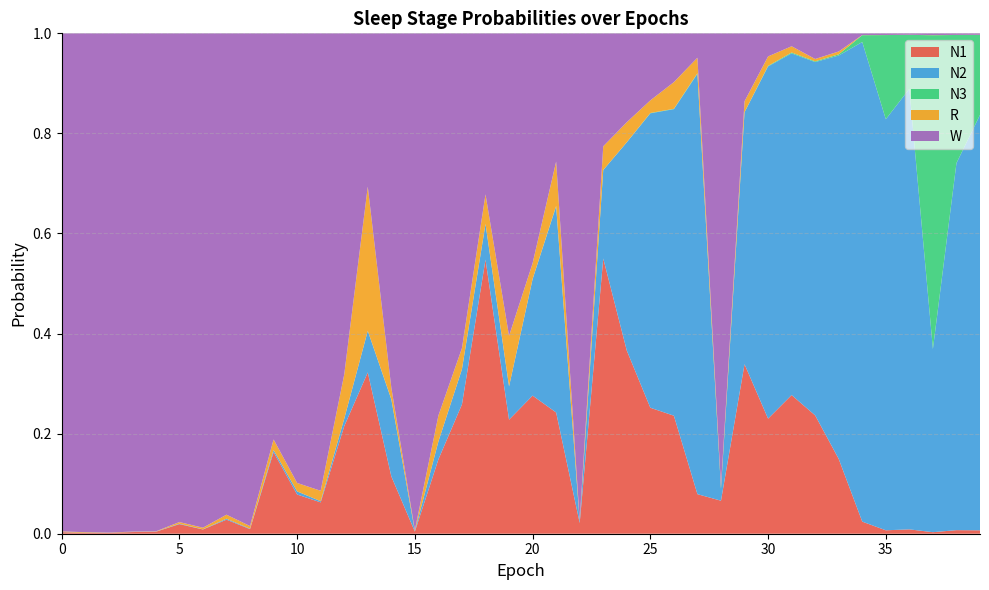

Reading right to left, transcribe all the data shown in this chart.

N1: 39=0.0	38=0.0	37=0.0	36=0.0	35=0.0	34=0.0	33=0.1	32=0.2	31=0.3	30=0.2	29=0.3	28=0.1	27=0.1	26=0.2	25=0.3	24=0.4	23=0.5	22=0.0	21=0.2	20=0.3	19=0.2	18=0.5	17=0.3	16=0.1	15=0.0	14=0.1	13=0.3	12=0.2	11=0.1	10=0.1	9=0.2	8=0.0	7=0.0	6=0.0	5=0.0	4=0.0	3=0.0	2=0.0	1=0.0	0=0.0
N2: 39=0.8	38=0.7	37=0.4	36=0.9	35=0.8	34=1.0	33=0.8	32=0.7	31=0.7	30=0.7	29=0.5	28=0.0	27=0.8	26=0.6	25=0.6	24=0.4	23=0.2	22=0.0	21=0.4	20=0.2	19=0.1	18=0.1	17=0.1	16=0.0	15=0.0	14=0.2	13=0.1	12=0.0	11=0.0	10=0.0	9=0.0	8=0.0	7=0.0	6=0.0	5=0.0	4=0.0	3=0.0	2=0.0	1=0.0	0=0.0
N3: 39=0.2	38=0.3	37=0.6	36=0.1	35=0.2	34=0.0	33=0.0	32=0.0	31=0.0	30=0.0	29=0.0	28=0.0	27=0.0	26=0.0	25=0.0	24=0.0	23=0.0	22=0.0	21=0.0	20=0.0	19=0.0	18=0.0	17=0.0	16=0.0	15=0.0	14=0.0	13=0.0	12=0.0	11=0.0	10=0.0	9=0.0	8=0.0	7=0.0	6=0.0	5=0.0	4=0.0	3=0.0	2=0.0	1=0.0	0=0.0
R: 39=0.0	38=0.0	37=0.0	36=0.0	35=0.0	34=0.0	33=0.0	32=0.0	31=0.0	30=0.0	29=0.0	28=0.0	27=0.0	26=0.1	25=0.0	24=0.0	23=0.0	22=0.0	21=0.1	20=0.0	19=0.1	18=0.1	17=0.0	16=0.1	15=0.0	14=0.0	13=0.3	12=0.1	11=0.0	10=0.0	9=0.0	8=0.0	7=0.0	6=0.0	5=0.0	4=0.0	3=0.0	2=0.0	1=0.0	0=0.0
W: 39=0.0	38=0.0	37=0.0	36=0.0	35=0.0	34=0.0	33=0.0	32=0.1	31=0.0	30=0.0	29=0.1	28=0.9	27=0.0	26=0.1	25=0.1	24=0.2	23=0.2	22=1.0	21=0.3	20=0.5	19=0.6	18=0.3	17=0.6	16=0.8	15=1.0	14=0.7	13=0.3	12=0.7	11=0.9	10=0.9	9=0.8	8=1.0	7=1.0	6=1.0	5=1.0	4=1.0	3=1.0	2=1.0	1=1.0	0=1.0